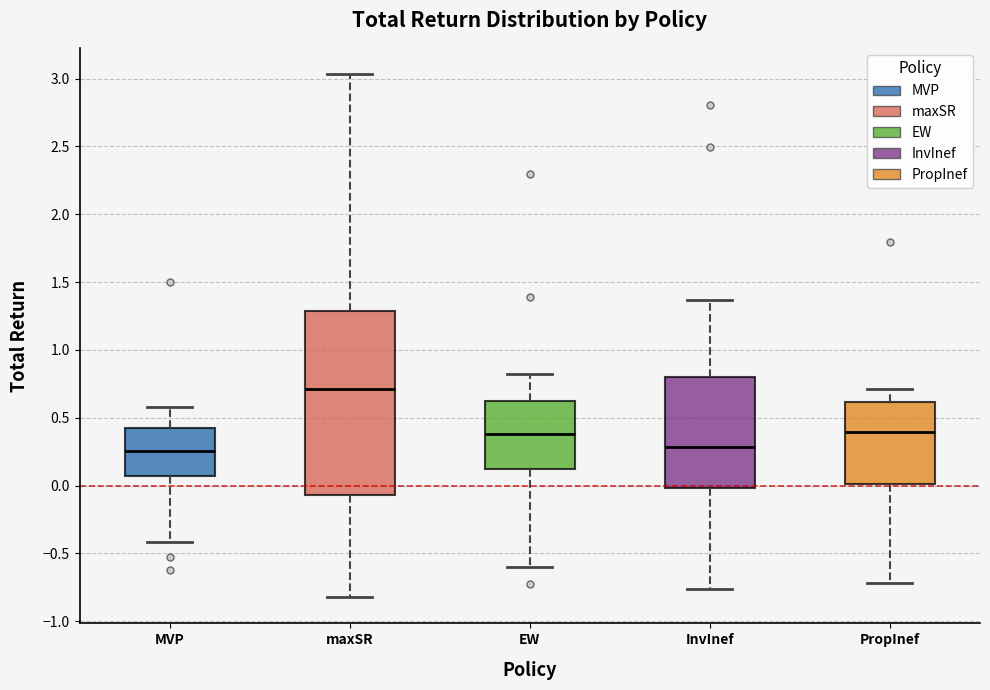

Reading left to right, read every box against the y-axis: the position of its median line, the range the box covers, and the ends of its whiskers. The values are not printed on the chart, so give them approximately, as read against the axis.

MVP: median 0.25, box 0.05 to 0.45, whiskers -0.40 to 0.60
maxSR: median 0.70, box -0.05 to 1.30, whiskers -0.80 to 3.05
EW: median 0.40, box 0.10 to 0.60, whiskers -0.60 to 0.85
InvInef: median 0.30, box 0.00 to 0.80, whiskers -0.75 to 1.35
PropInef: median 0.40, box 0.00 to 0.60, whiskers -0.70 to 0.70